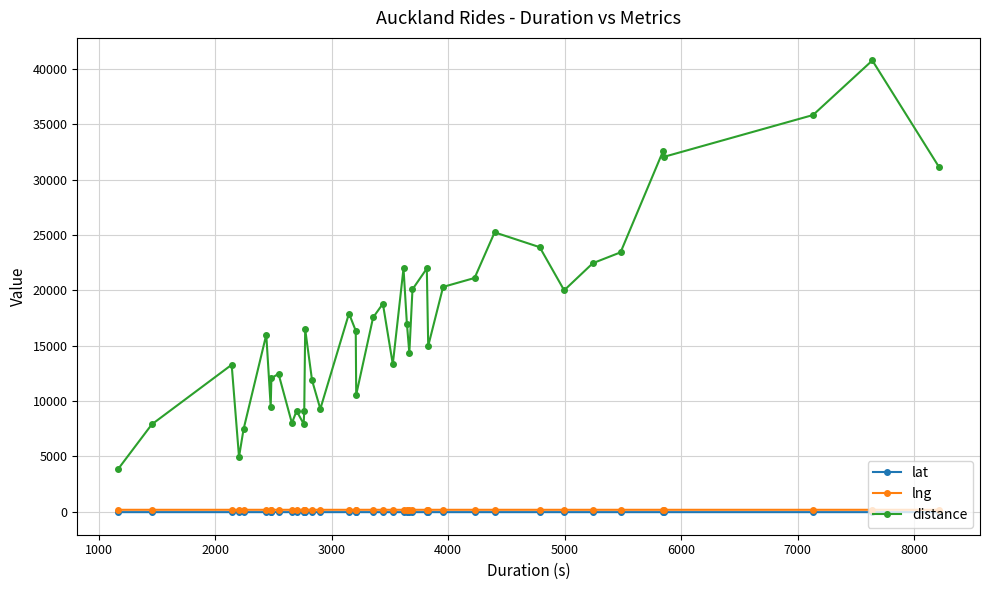

Which series has the largest total across all categories?

distance